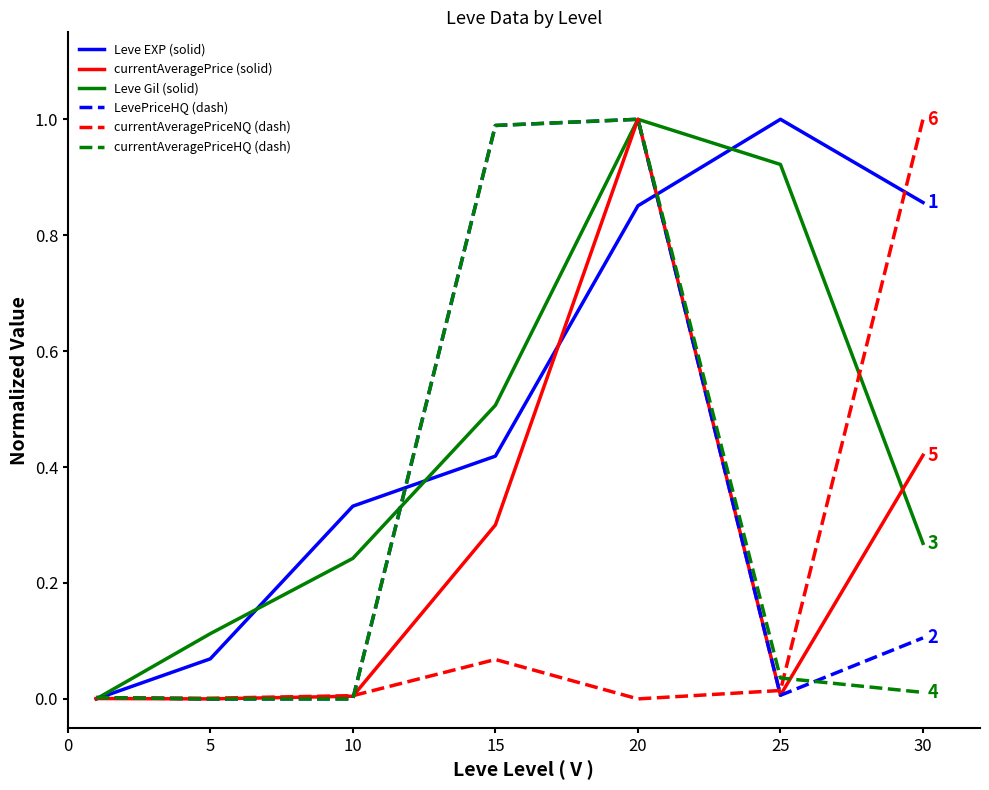

What is the greatest value displayed?

1.0